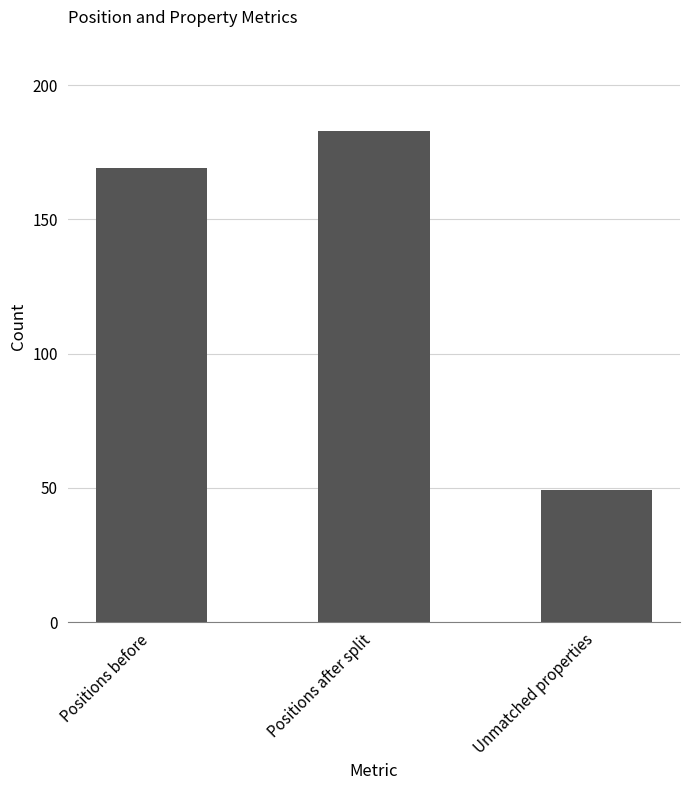

How many categories are shown in the chart?

3